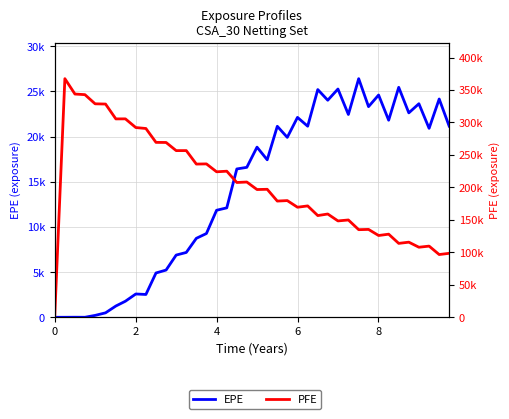

How many data points in EPE are less than 17436?

20